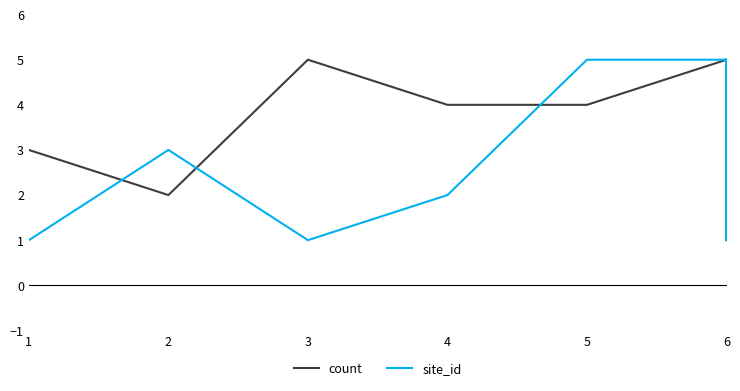

Count the number of categories in the chart.

8